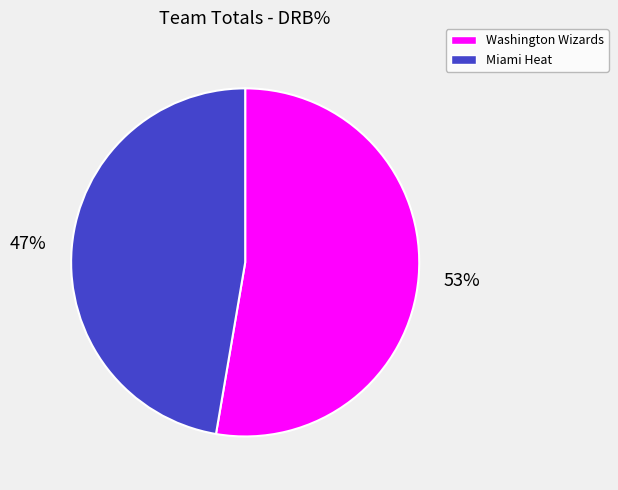

What is the largest slice in the pie chart?

Washington Wizards